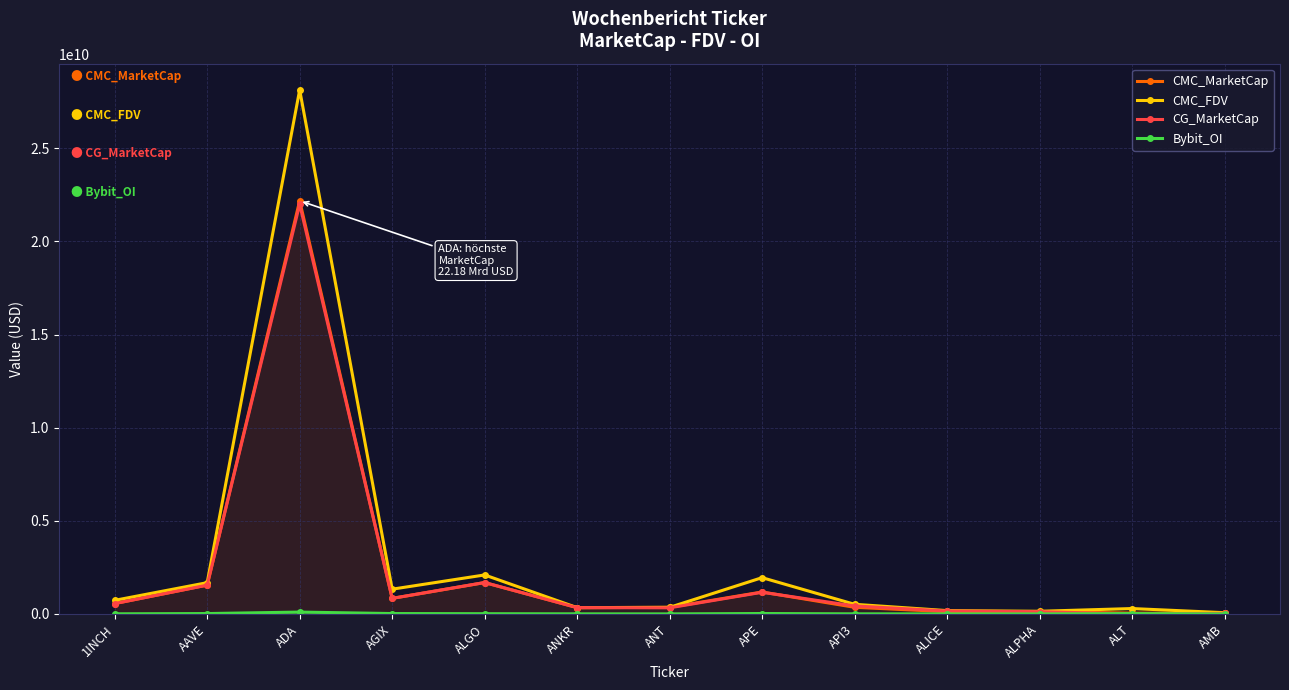

At which category does CMC_MarketCap reach its first local valley?

AGIX